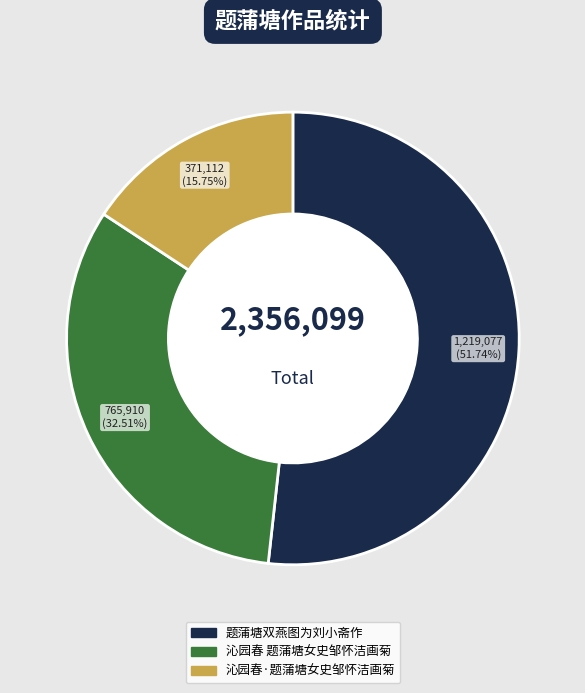

True or false: 题蒲塘双燕图为刘小斋作 accounts for 52% of the total.

True